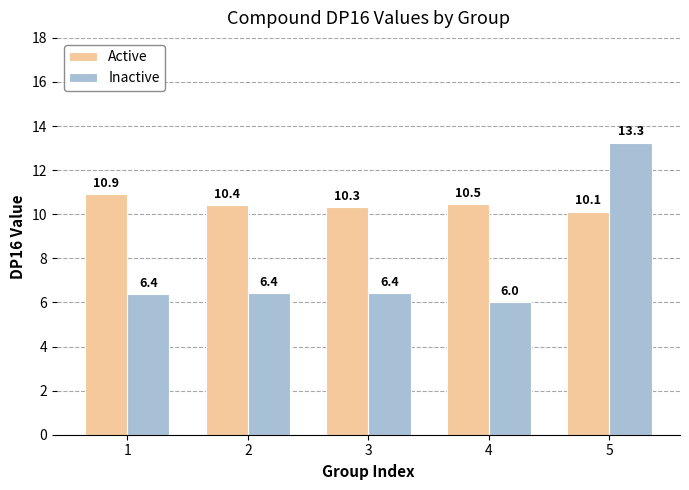

What is the average value of the Inactive series?

7.7